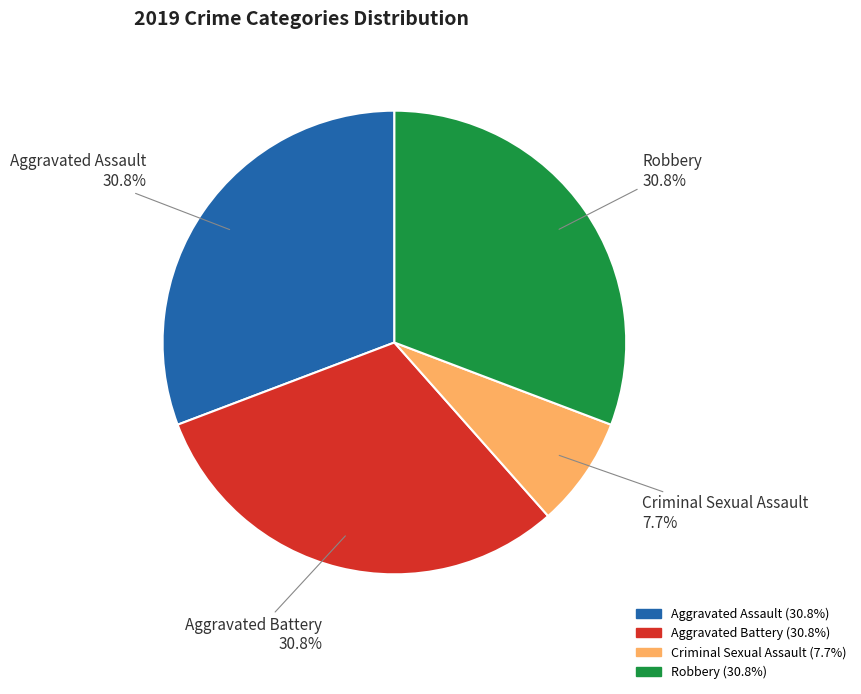

What percentage is the Criminal Sexual Assault slice, to the nearest percent?

8%